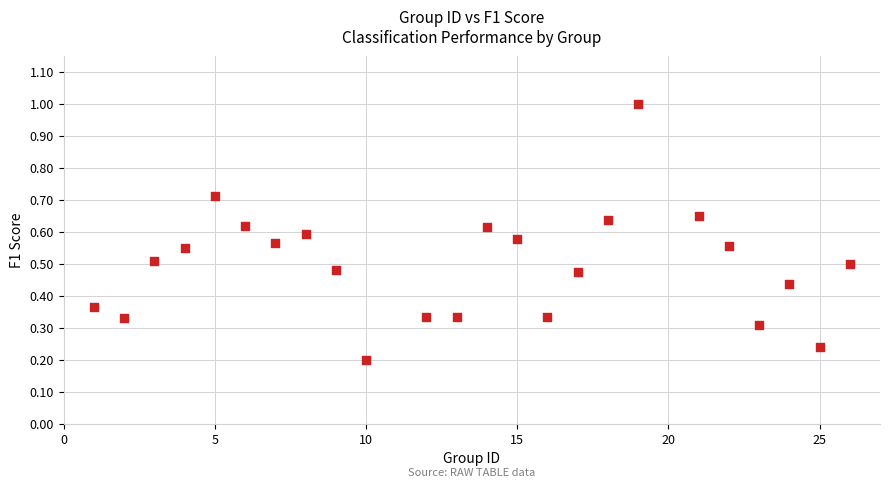

What is the range of X values (max minus min)?

25.0